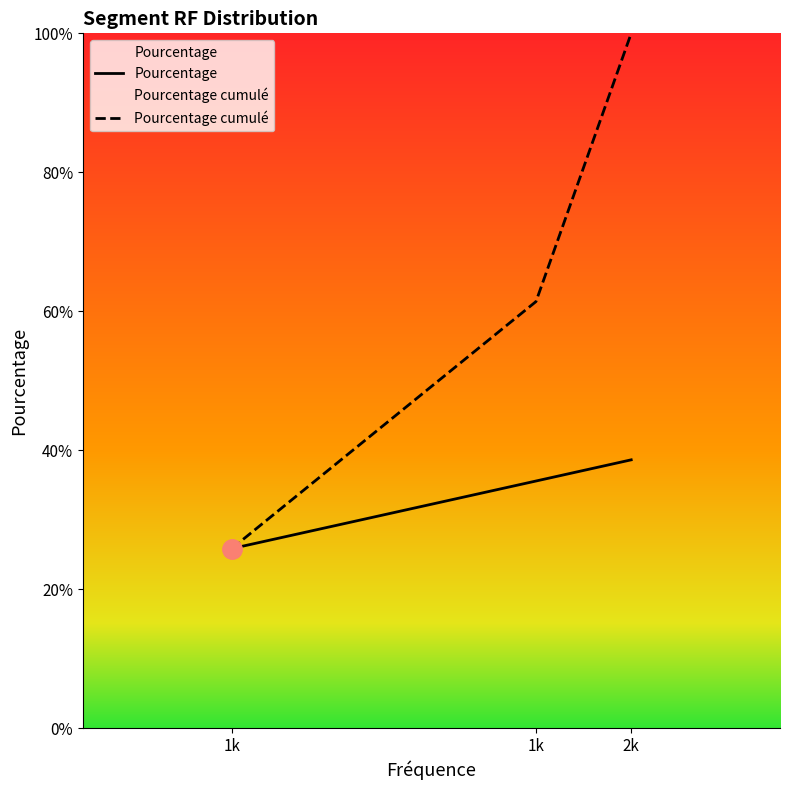

Does the chart have visible grid lines?

No